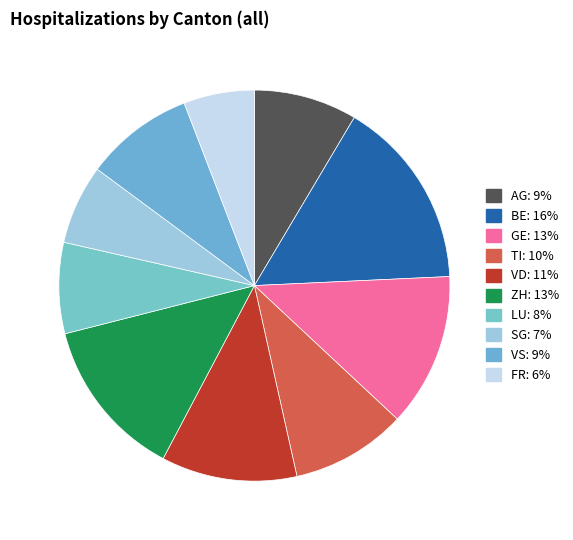

Which slice is the smallest?

FR